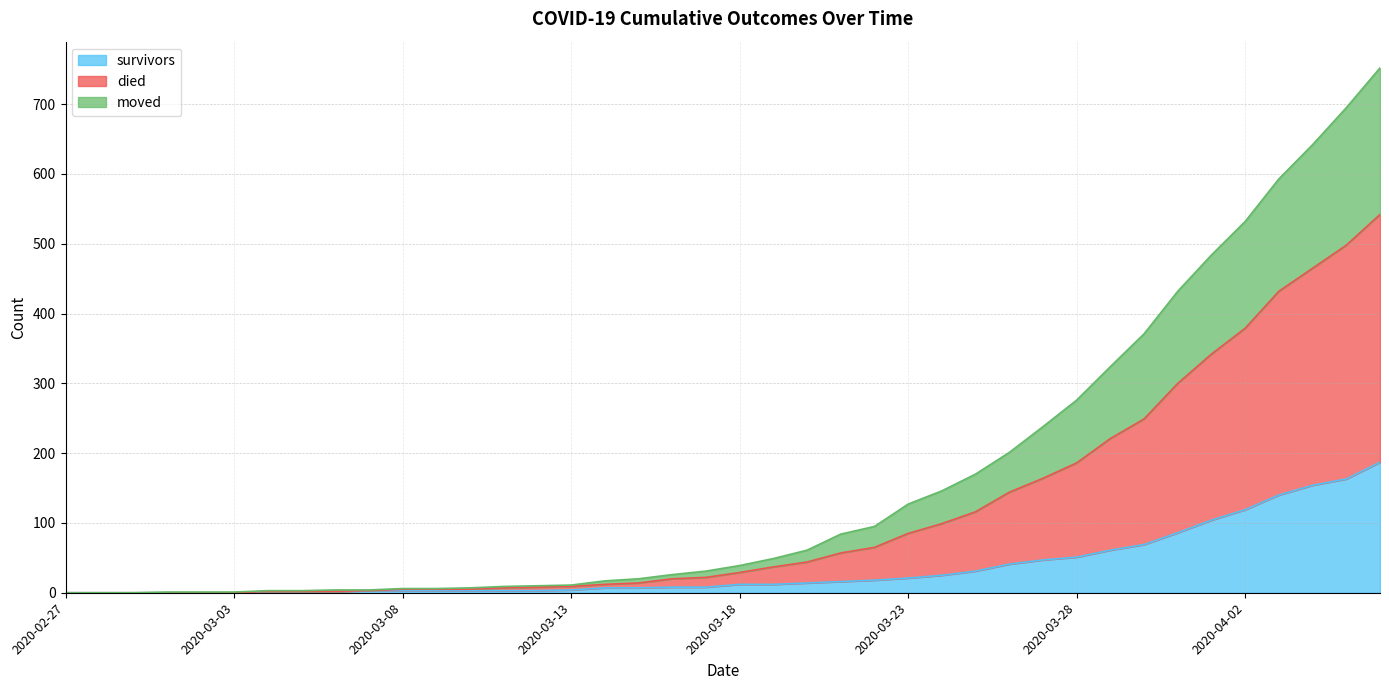

What is the value of the survivors point at the 20th from the left?

8